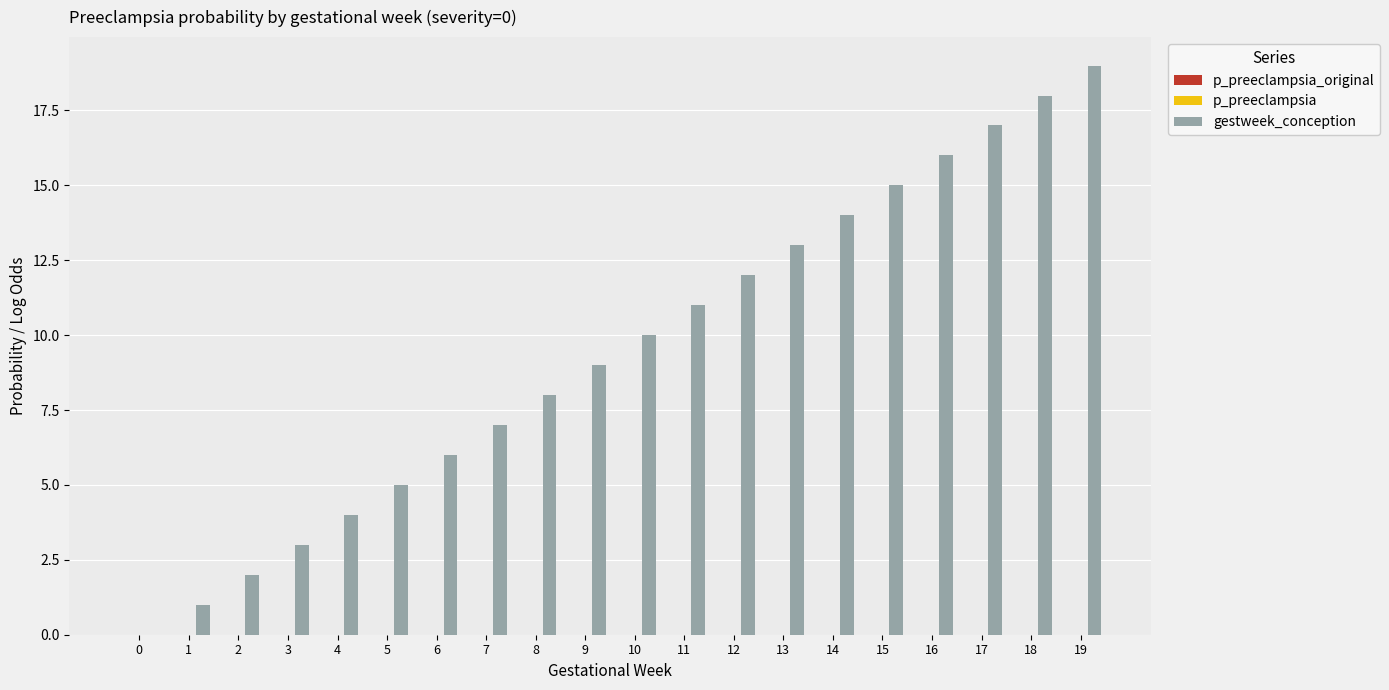

What is the total value across all series at 9?

9.0